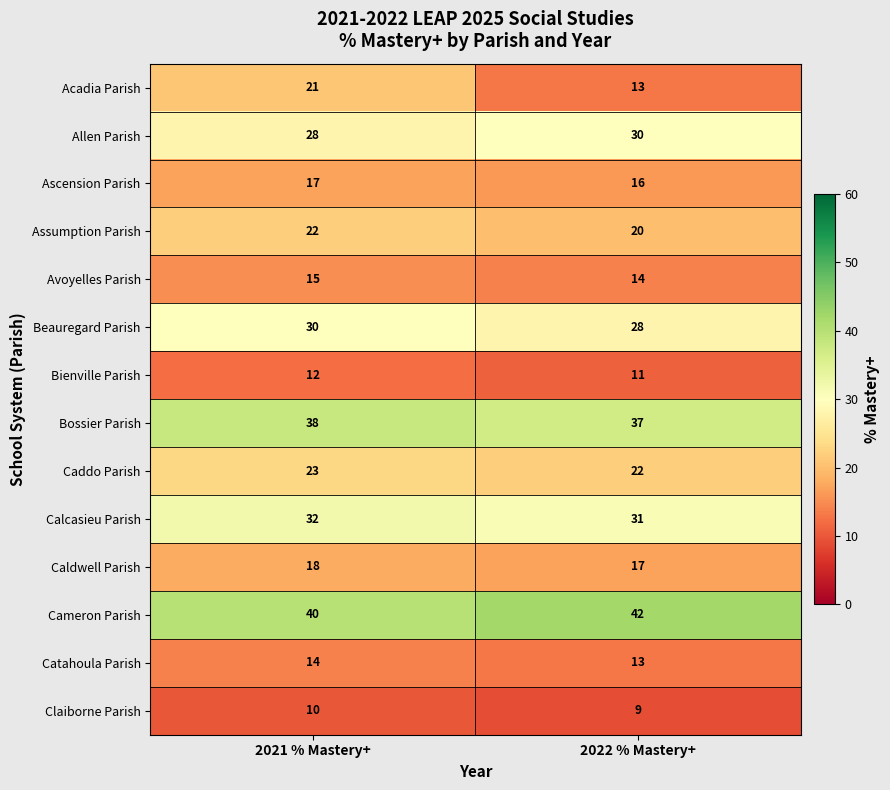

Reading right to left, transcribe all the data shown in this chart.

Acadia Parish: 2022 % Mastery+=13	2021 % Mastery+=21
Allen Parish: 2022 % Mastery+=30	2021 % Mastery+=28
Ascension Parish: 2022 % Mastery+=16	2021 % Mastery+=17
Assumption Parish: 2022 % Mastery+=20	2021 % Mastery+=22
Avoyelles Parish: 2022 % Mastery+=14	2021 % Mastery+=15
Beauregard Parish: 2022 % Mastery+=28	2021 % Mastery+=30
Bienville Parish: 2022 % Mastery+=11	2021 % Mastery+=12
Bossier Parish: 2022 % Mastery+=37	2021 % Mastery+=38
Caddo Parish: 2022 % Mastery+=22	2021 % Mastery+=23
Calcasieu Parish: 2022 % Mastery+=31	2021 % Mastery+=32
Caldwell Parish: 2022 % Mastery+=17	2021 % Mastery+=18
Cameron Parish: 2022 % Mastery+=42	2021 % Mastery+=40
Catahoula Parish: 2022 % Mastery+=13	2021 % Mastery+=14
Claiborne Parish: 2022 % Mastery+=9	2021 % Mastery+=10